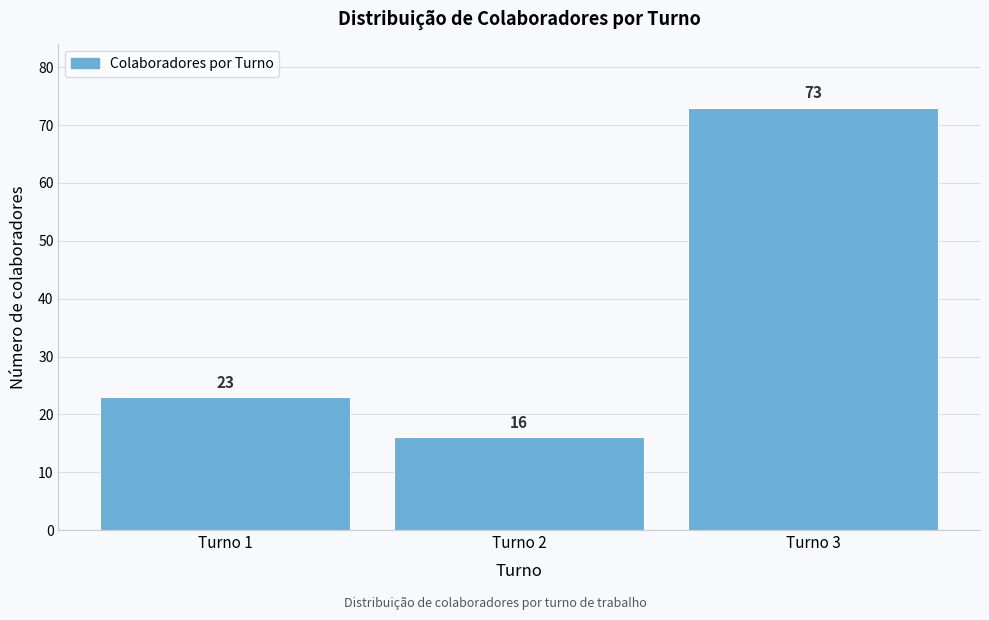

Reading left to right, transcribe all the data shown in this chart.

23	16	73